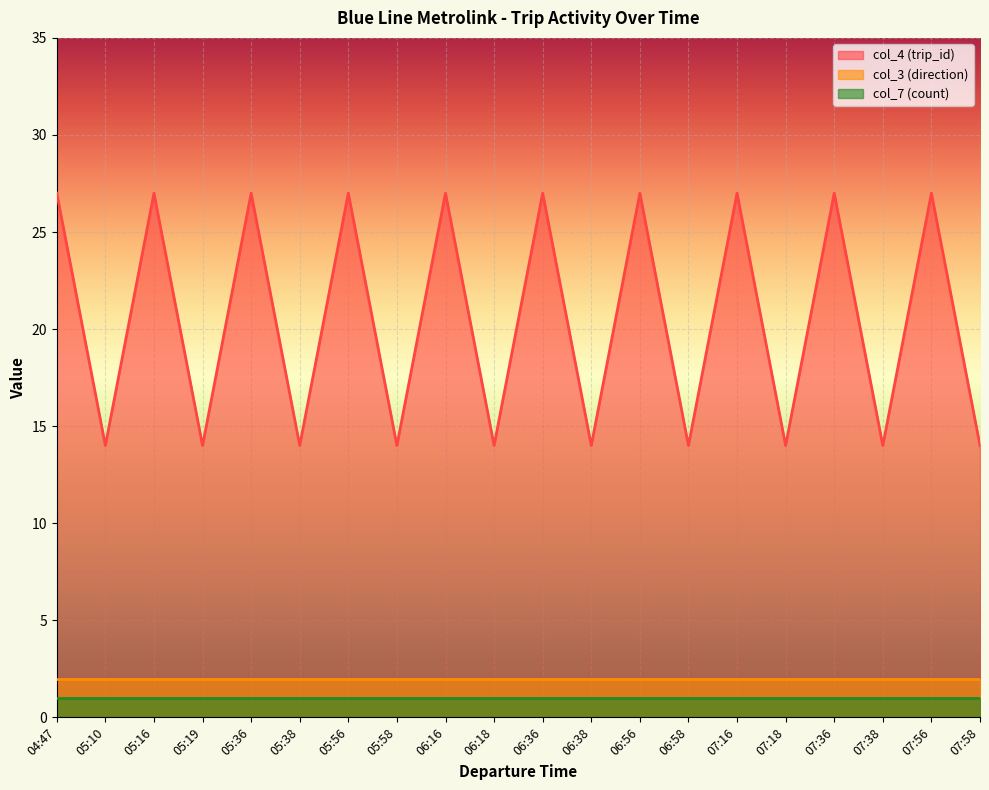

What is the spread (max minus min) of values at 07:56?

26